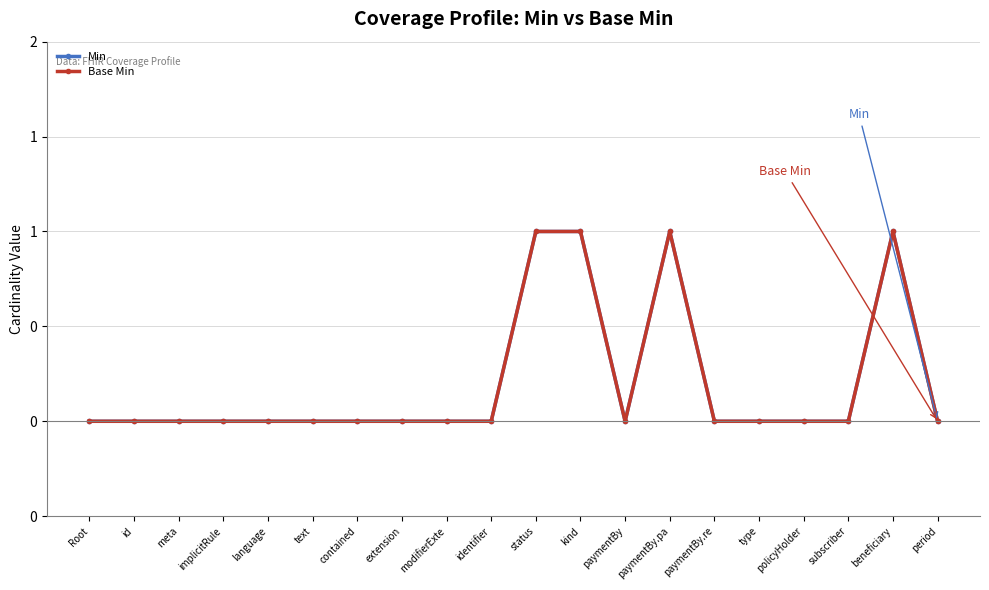

Does the chart have visible grid lines?

Yes